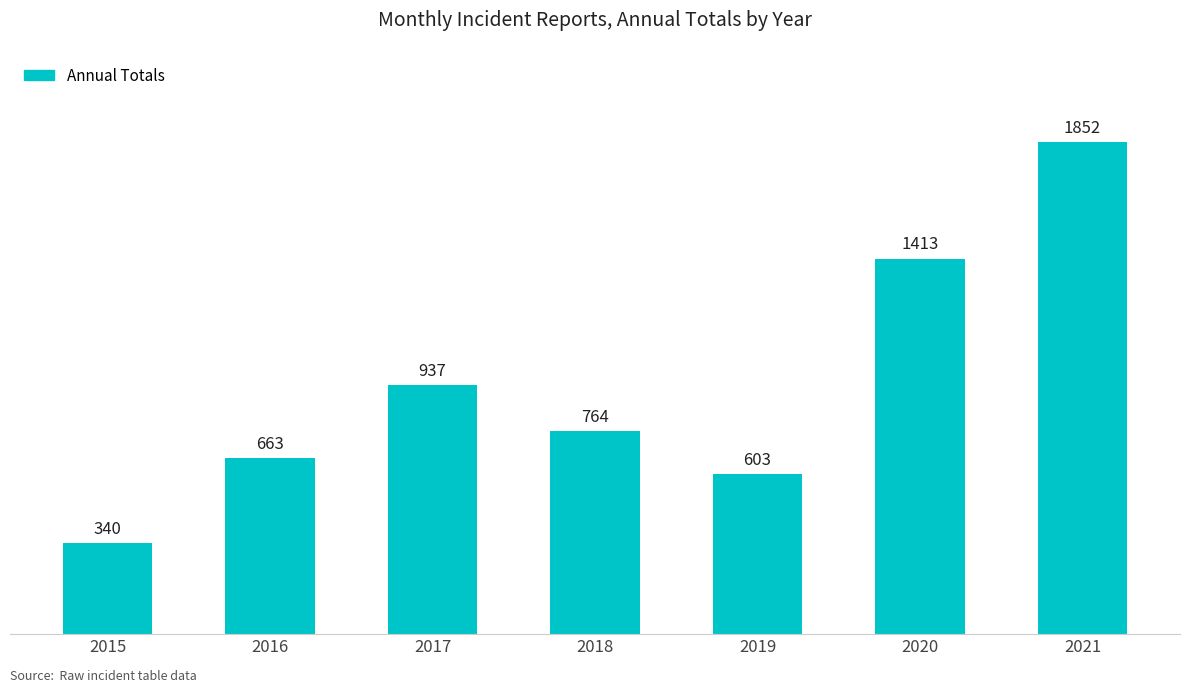

How many values are below 764?

3